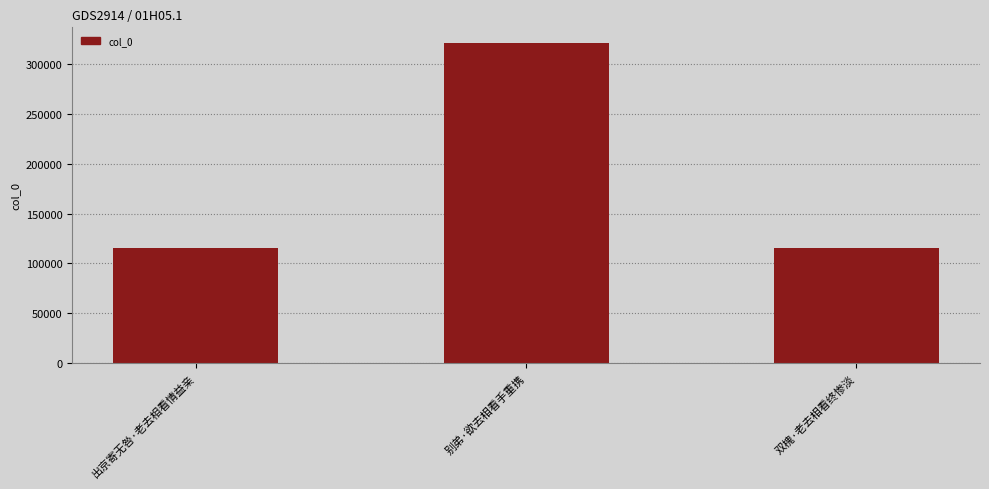

What is the approximate value at 别弟·欲去相看手重携?

321171